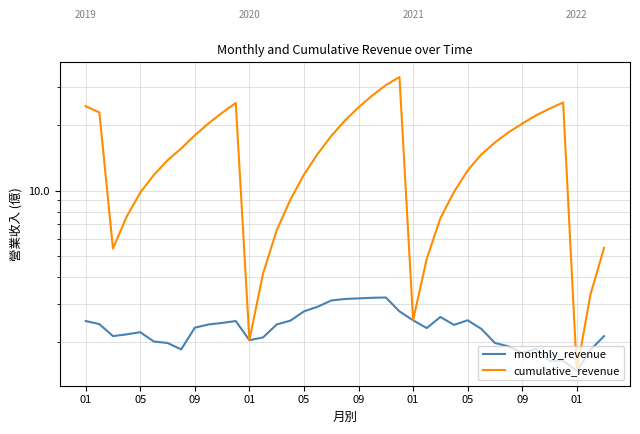

The value of cumulative_revenue at 01 is 3.1. True or false?

False